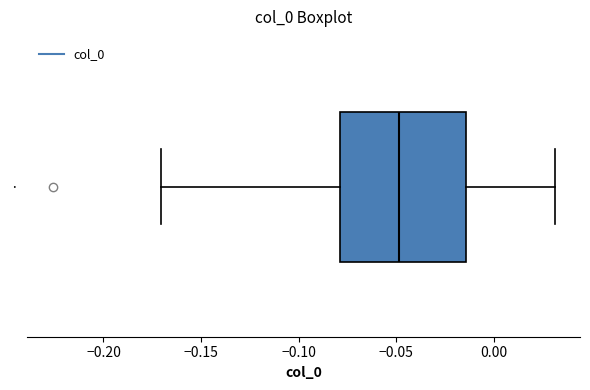

Transcribe this box plot: give where the median line is, the range the box spans, and where the two whiskers end, as read against the x-axis. The values are not printed on the chart, so give them approximately, as read against the axis.

median -0.050, box -0.080 to -0.015, whiskers -0.170 to 0.030